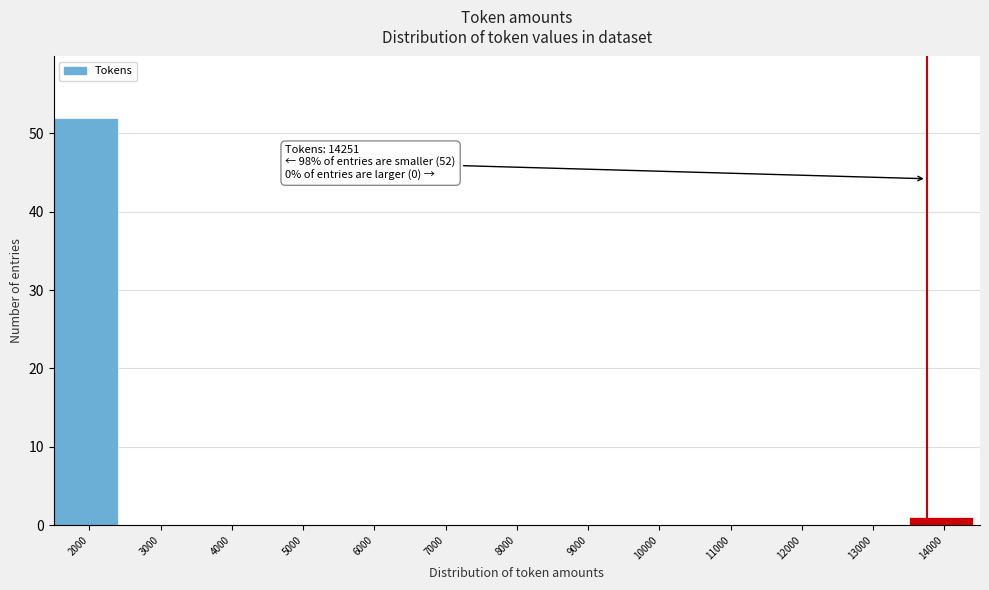

Reading right to left, transcribe all the data shown in this chart.

14000=1	13000=0	12000=0	11000=0	10000=0	9000=0	8000=0	7000=0	6000=0	5000=0	4000=0	3000=0	2000=52